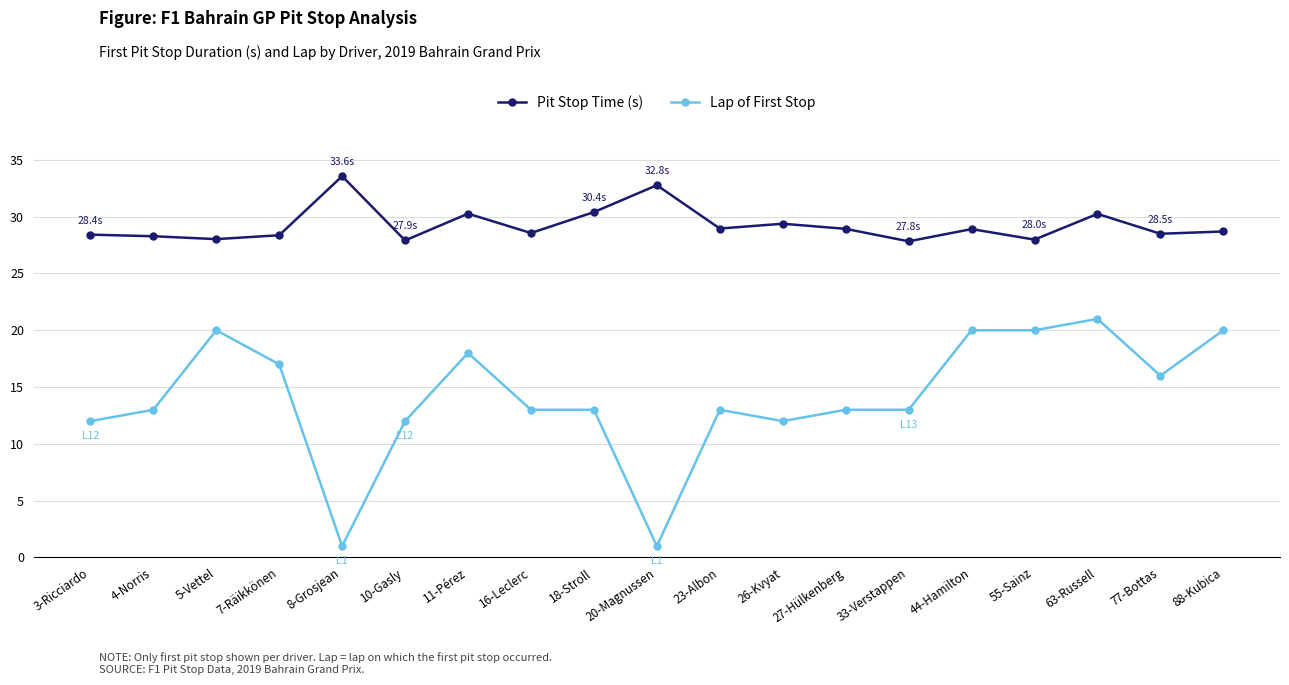

Is it true that Lap of First Stop equals 13.0 at 27-Hülkenberg?

True